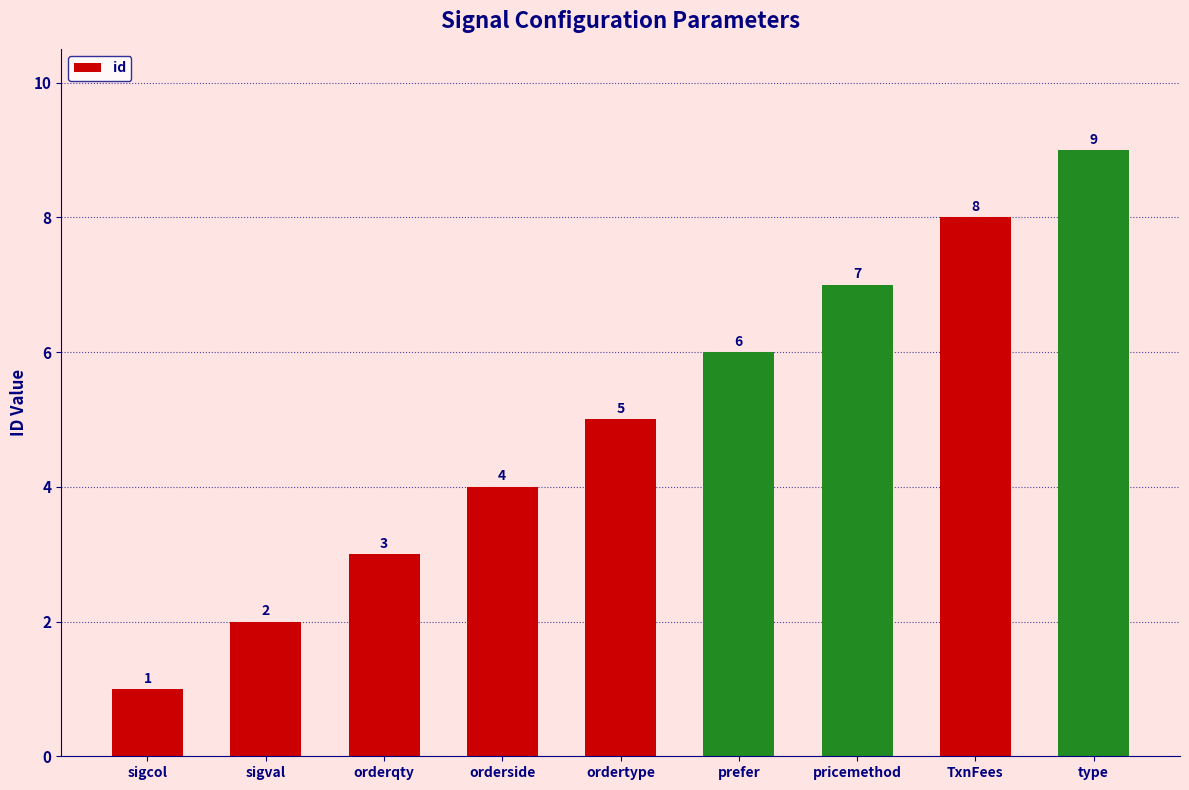

What is the sum of all values?

45